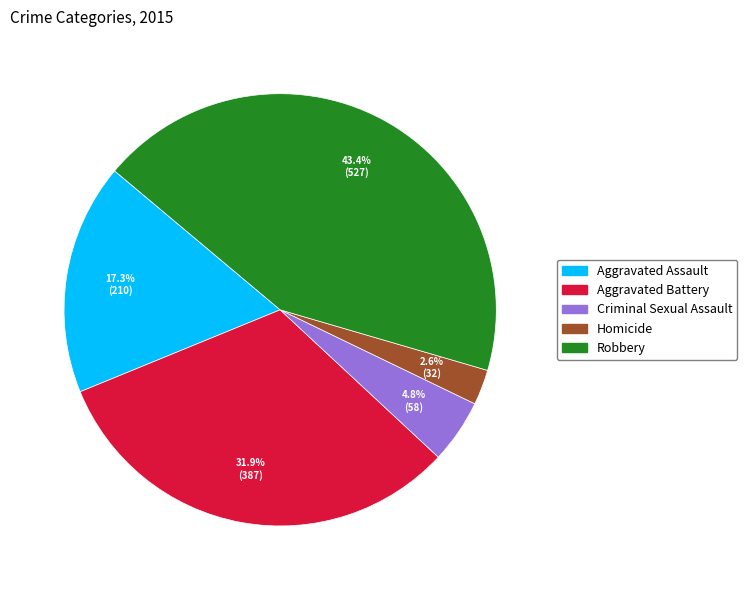

Between Criminal Sexual Assault and Homicide, which is larger?

Criminal Sexual Assault